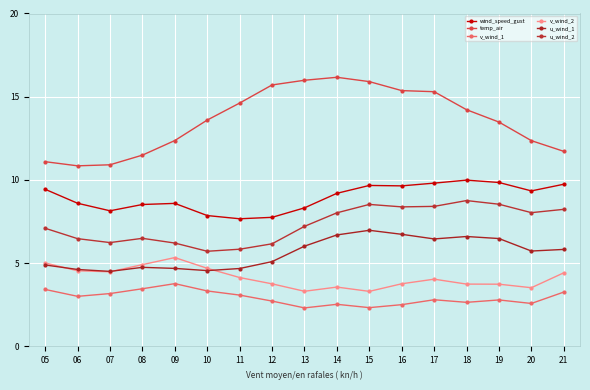

True or false: temp_air and v_wind_1 cross at least once.

False